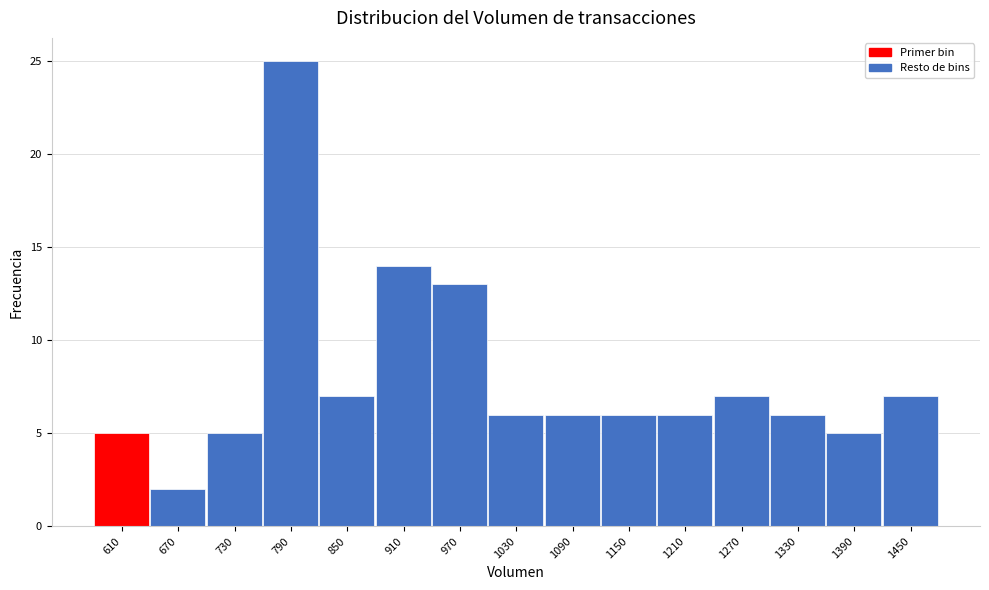

Which range on the x-axis has the tallest bar?

760 to 820